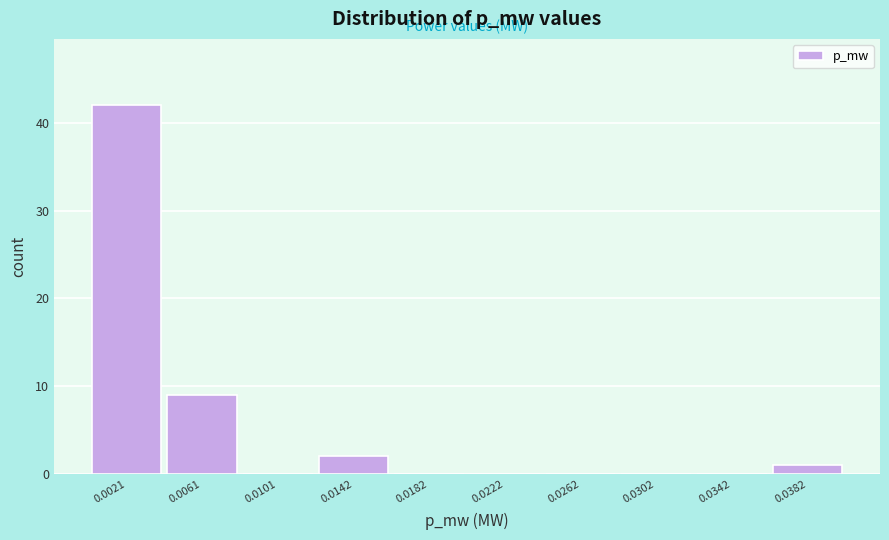

Reading left to right, extract all data points from this chart.

0.0021=42	0.0061=9	0.0101=0	0.0142=2	0.0182=0	0.0222=0	0.0262=0	0.0302=0	0.0342=0	0.0382=1